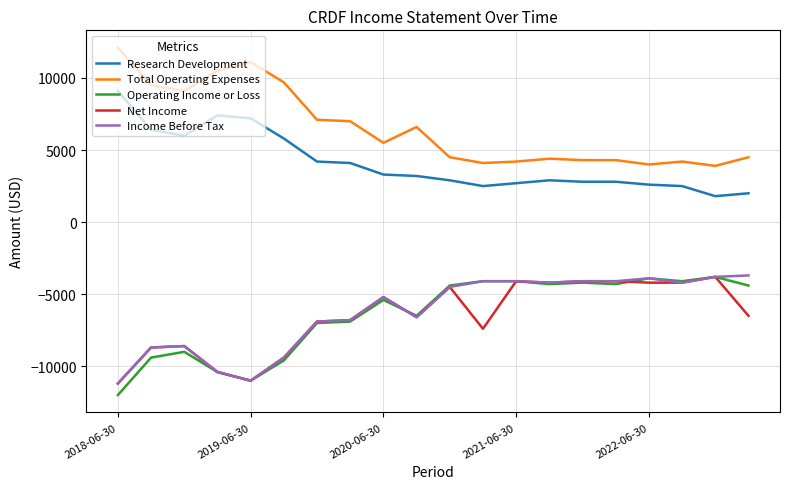

What is the maximum value shown in the chart?

12100